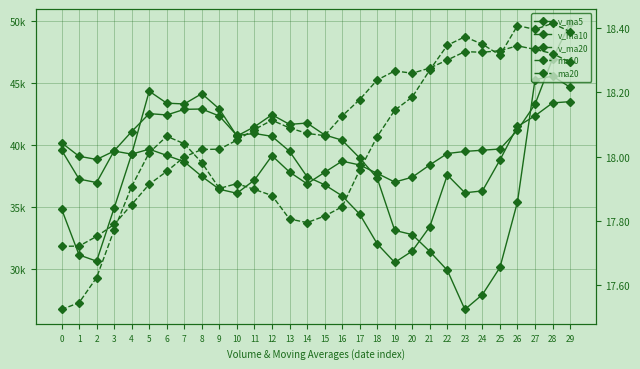

What are all the series names shown in the legend?

v_ma5, v_ma10, v_ma20, ma10, ma20